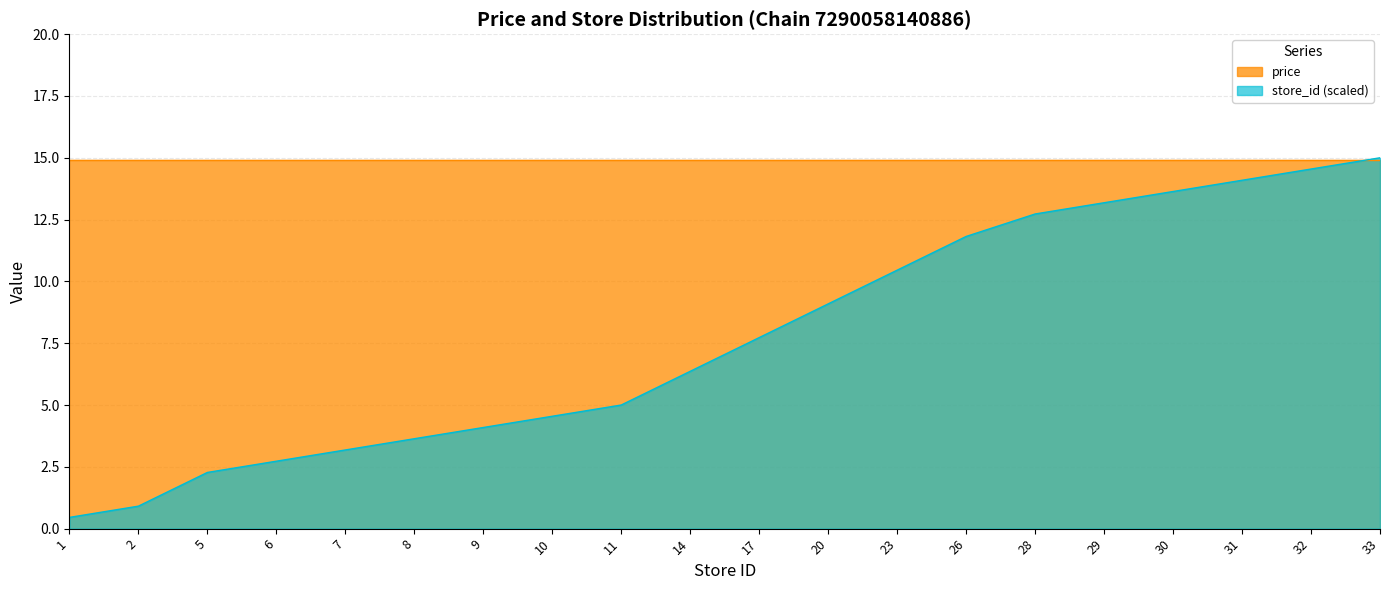

Where does the data first go above 7?

17